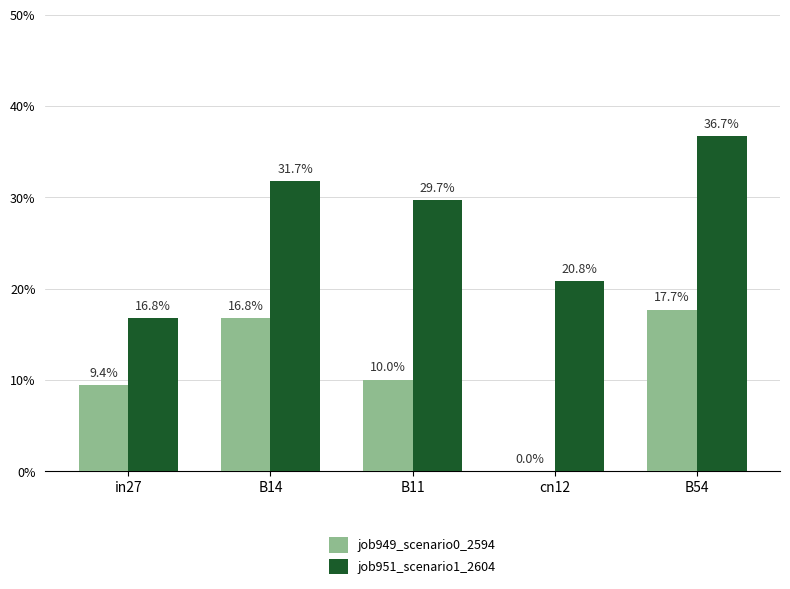

What are all the series names shown in the legend?

job949_scenario0_2594, job951_scenario1_2604